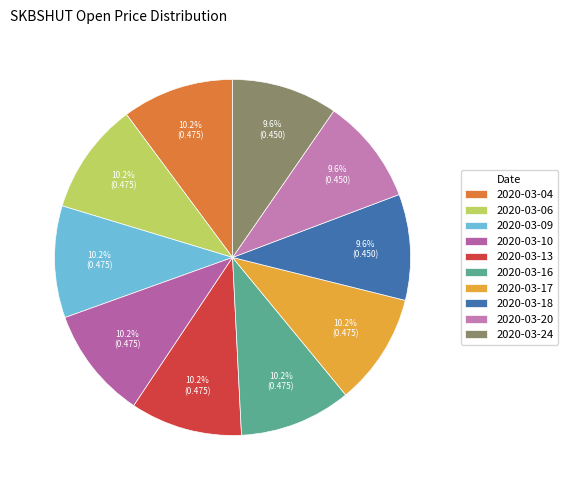

Is there a majority slice in this chart?

No